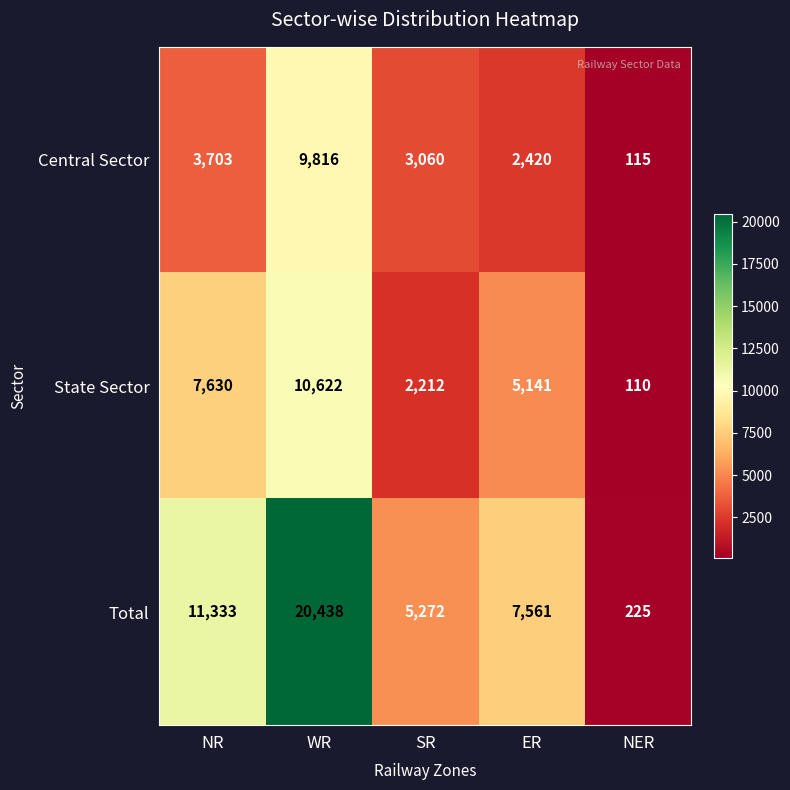

Rank the series at SR from lowest to highest value.

State Sector, Central Sector, Total